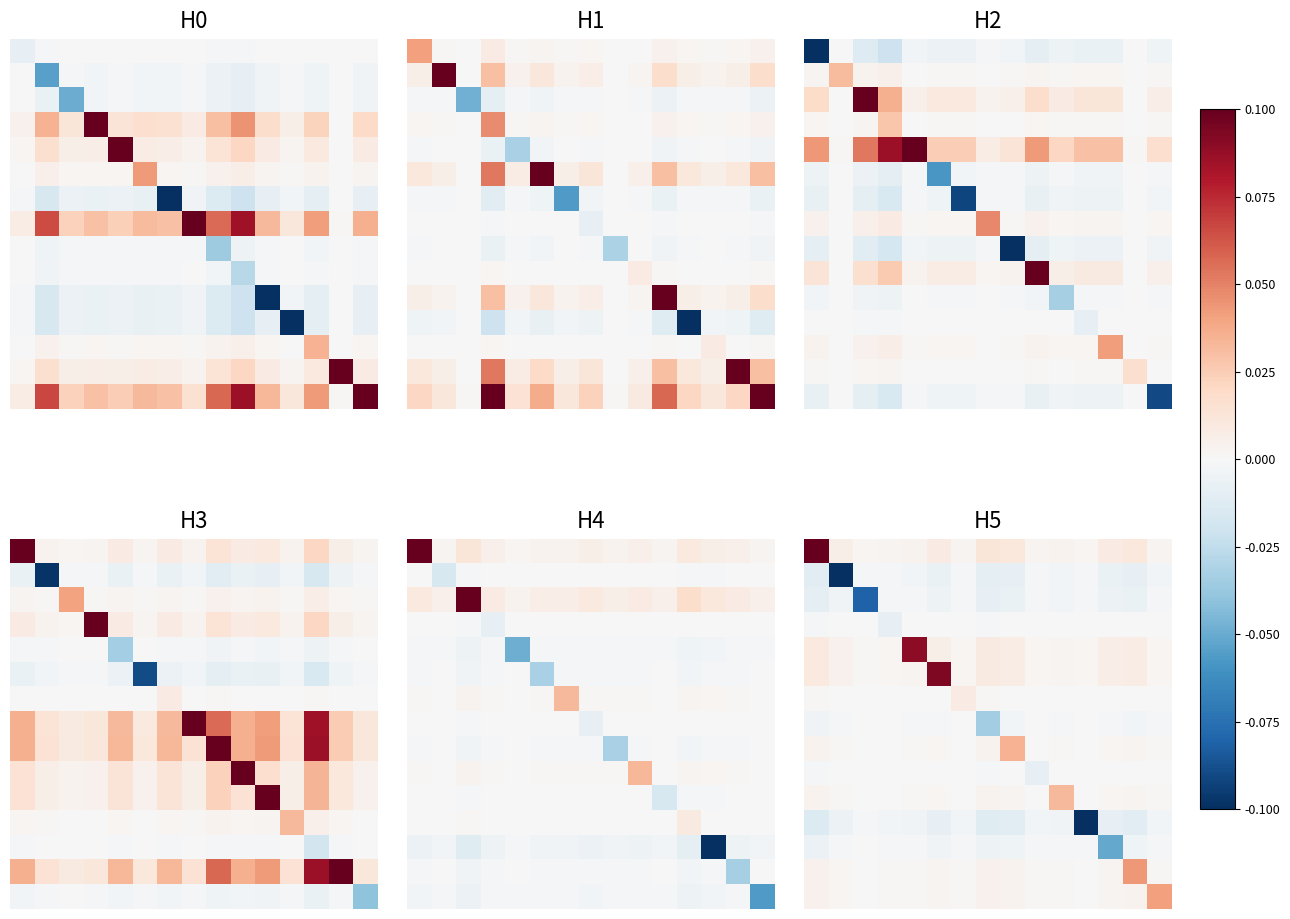

At how many categories does at least one series exceed 0?

15